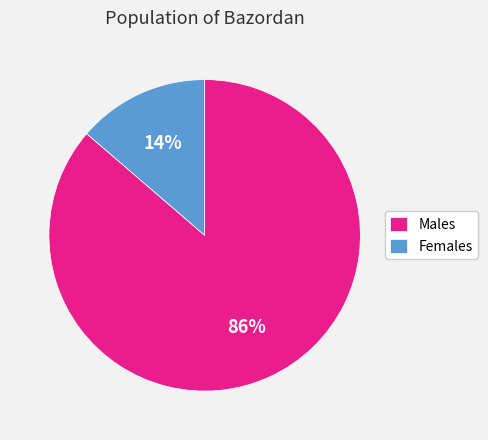

Between Males and Females, which is larger?

Males